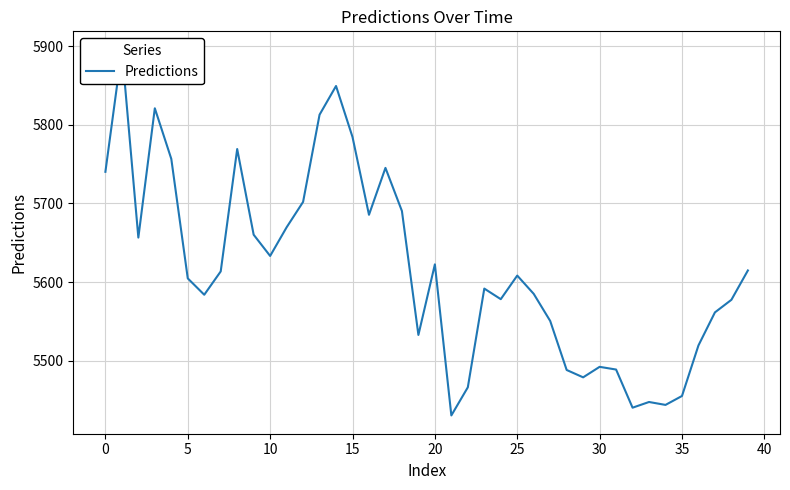

What is the label of the 36th point from the left?

35